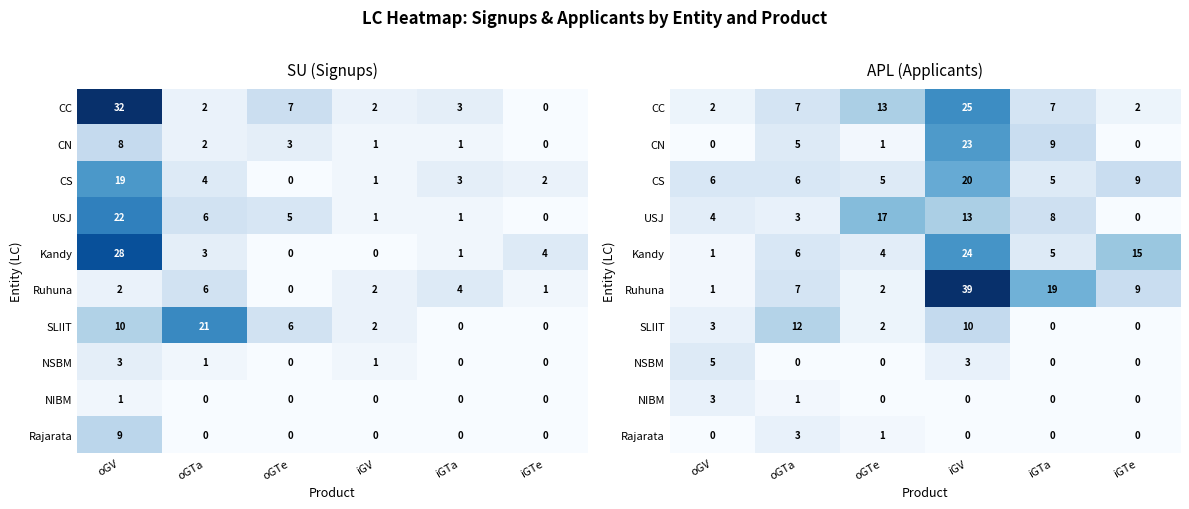

What is the highest value of the Kandy series?

24